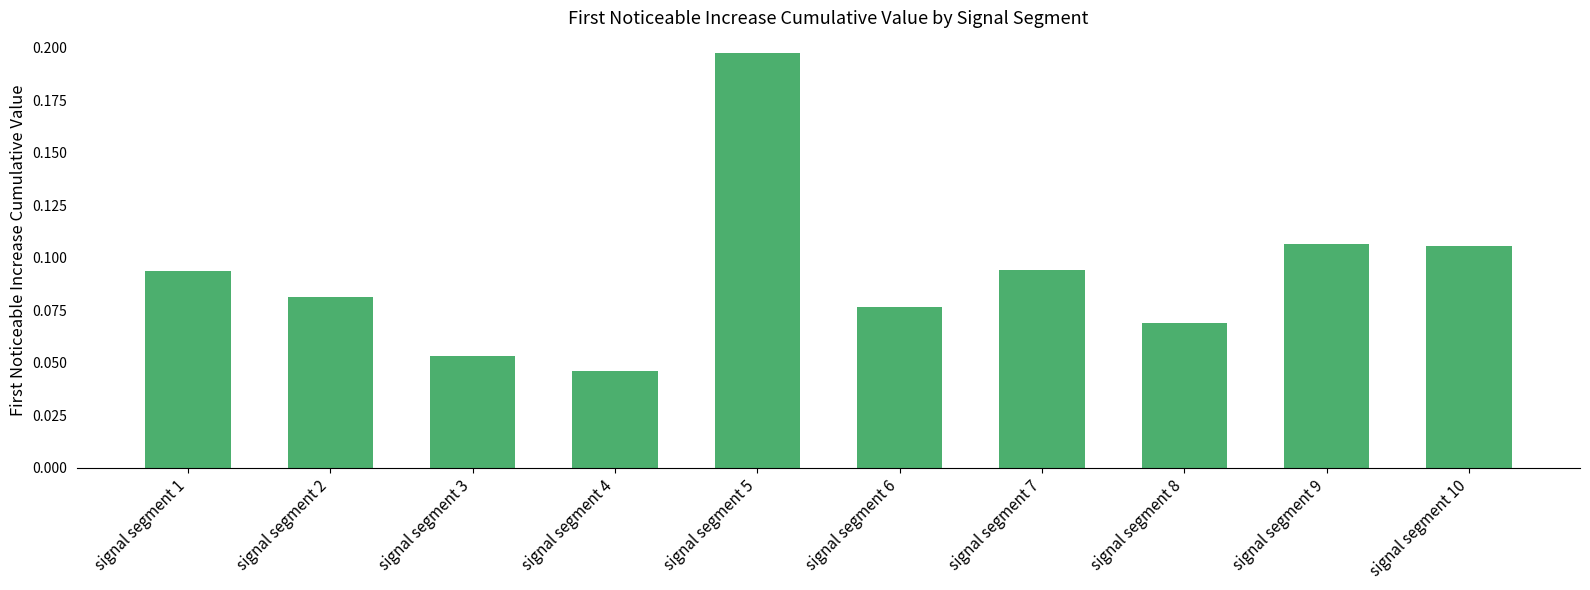

Is it true that the value at signal segment 9 is 0.2?

False